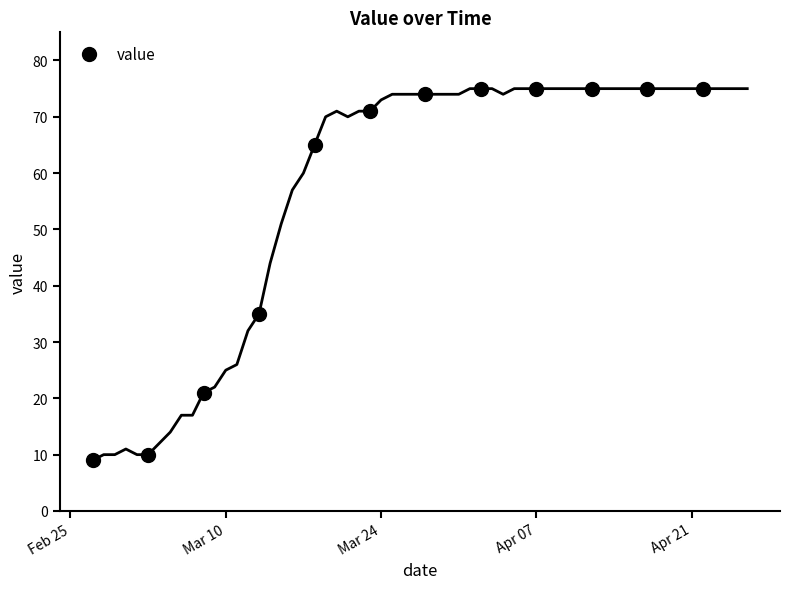

What is the maximum value for value?

75